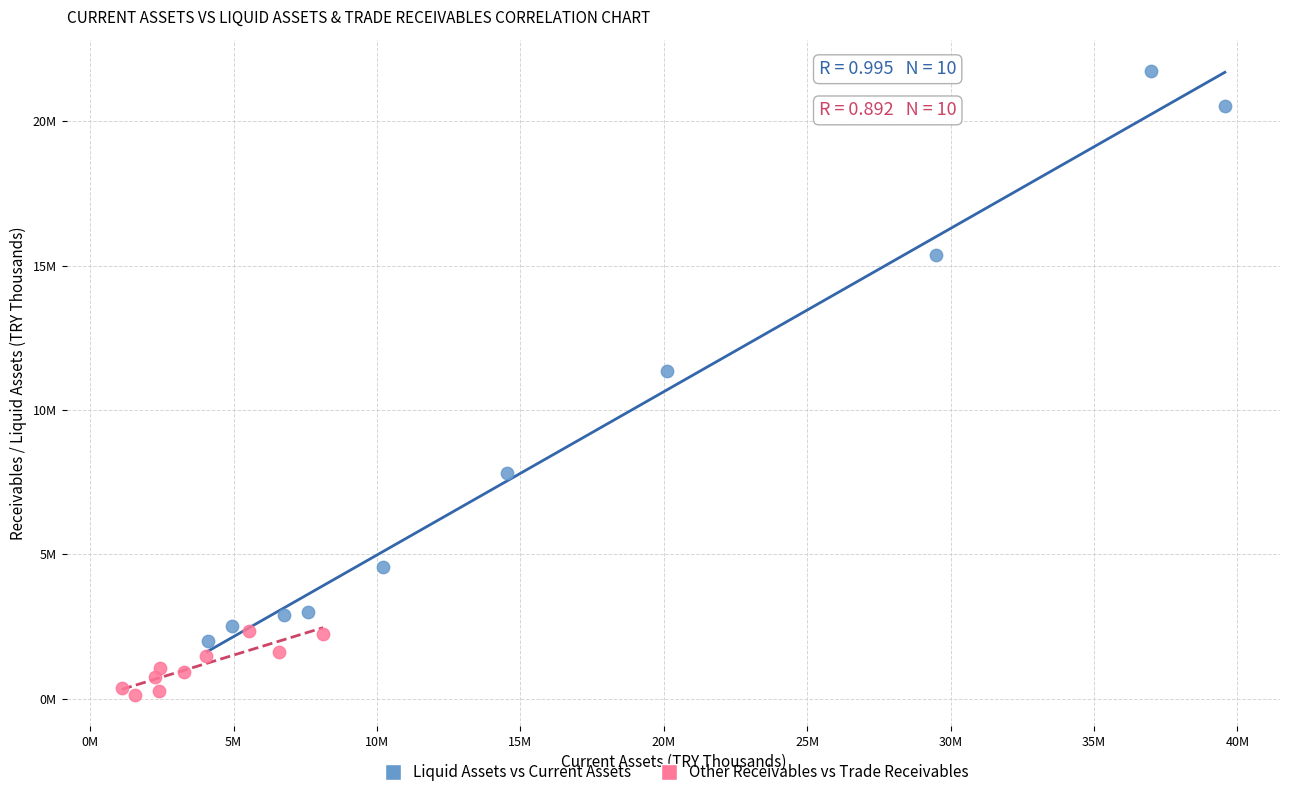

Which series contains the highest Y value?

Liquid Assets vs Current Assets